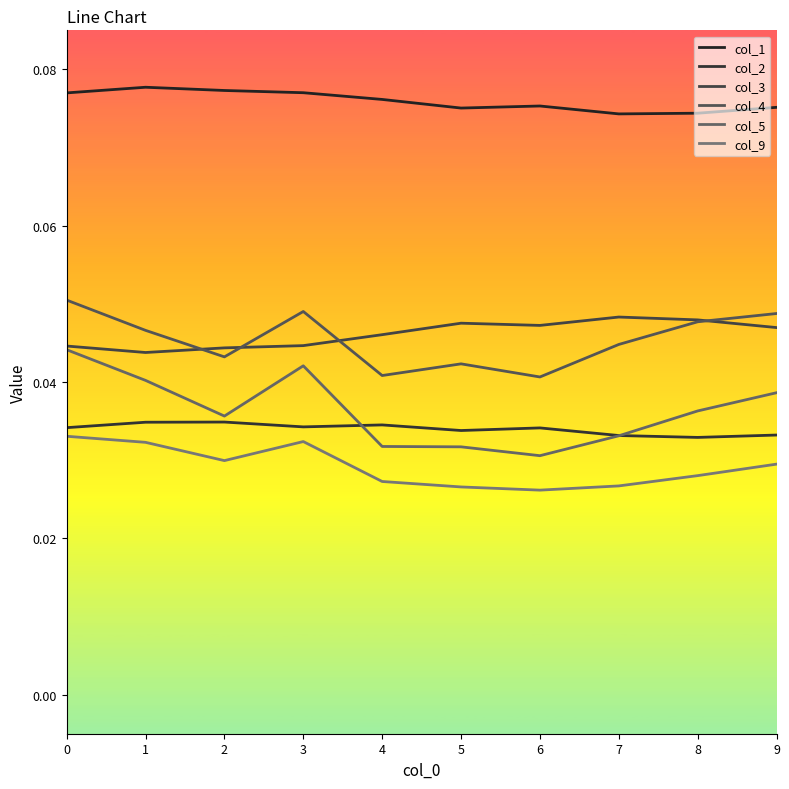

Which series has the largest total across all categories?

col_1